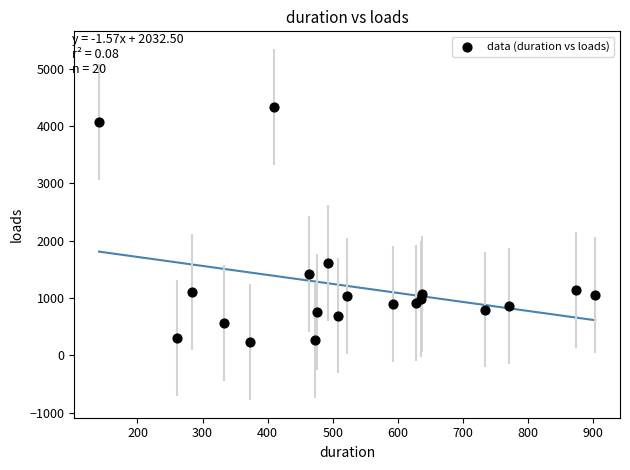

What Y value in the scatter plot is closest to 2283?

1619